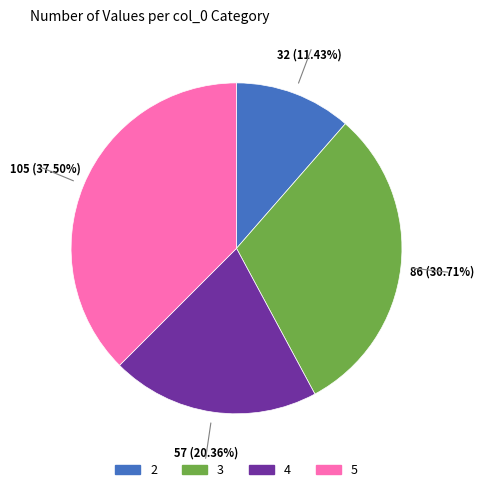

Which has a higher value, 4 or 2?

4